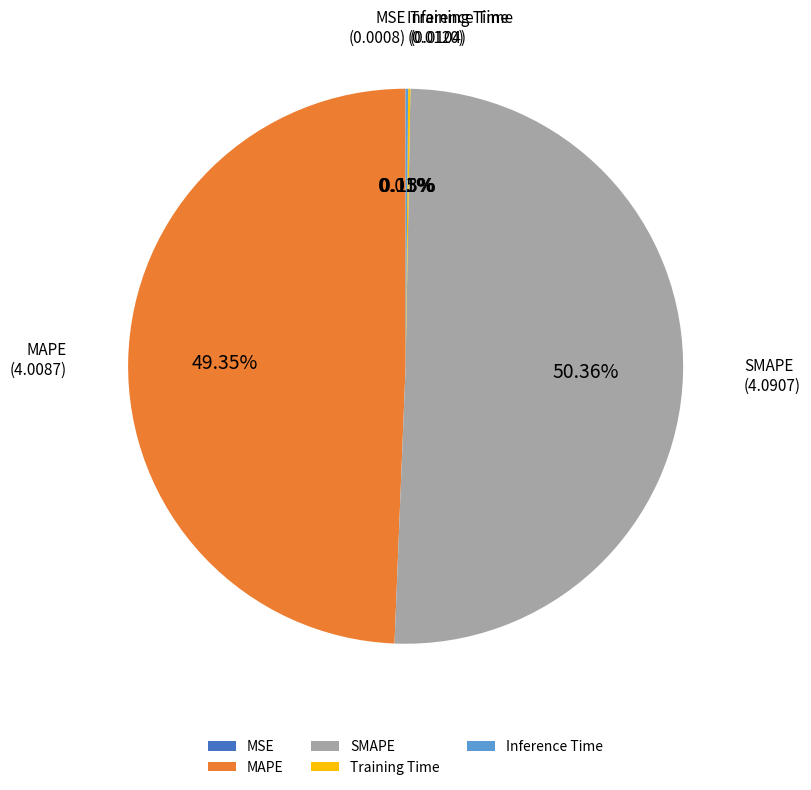

Between SMAPE and MAPE, which is larger?

SMAPE